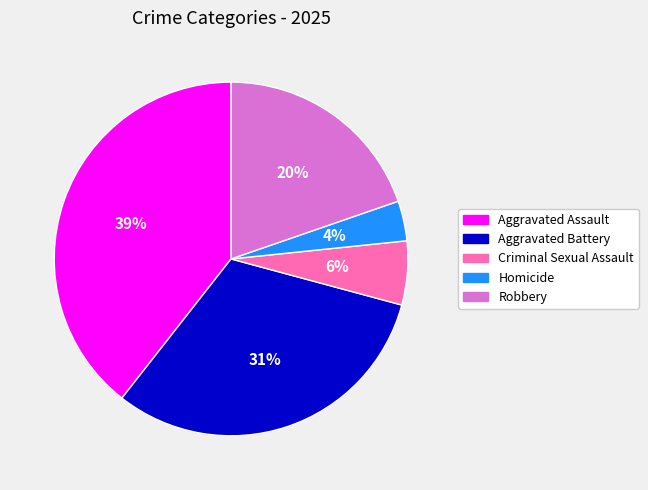

To the nearest percent, what percentage of the pie is Criminal Sexual Assault?

6%